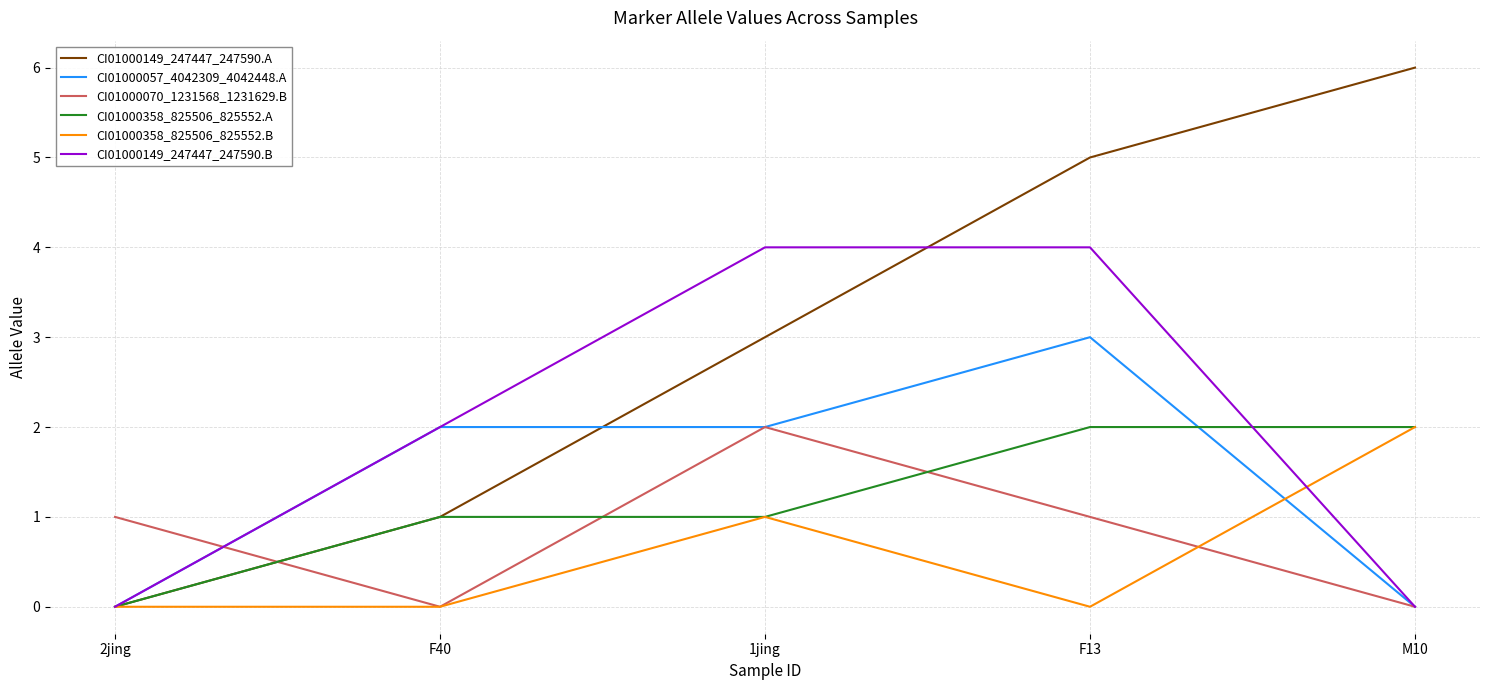

True or false: CI01000358_825506_825552.A has a value of 2 at M10.

True